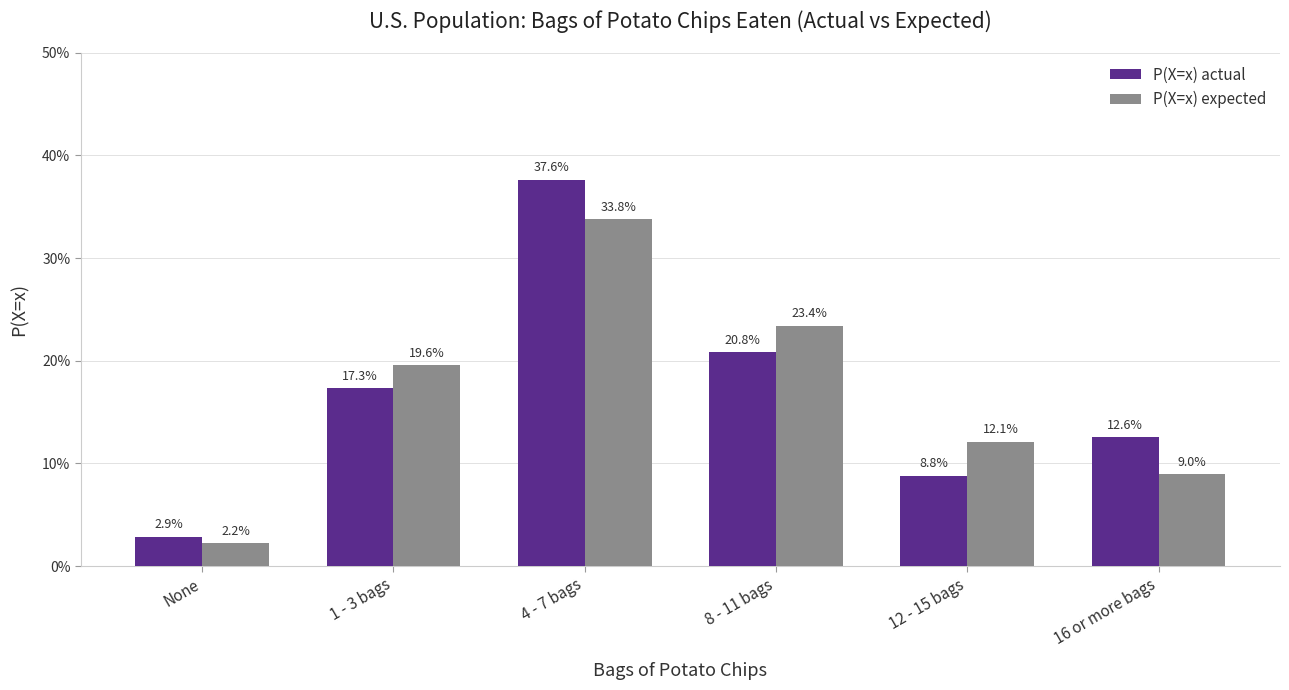

What is the label of the 4th bar from the right?

4 - 7 bags